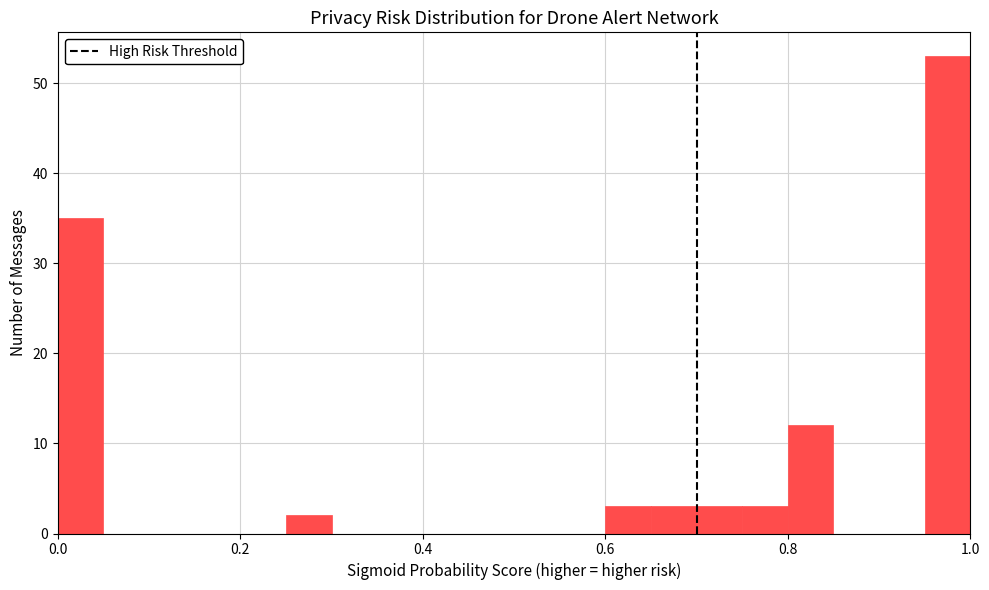

Around what value on the x-axis is the tallest bar? Give the approximate position of its centre, as read against the axis.

0.98